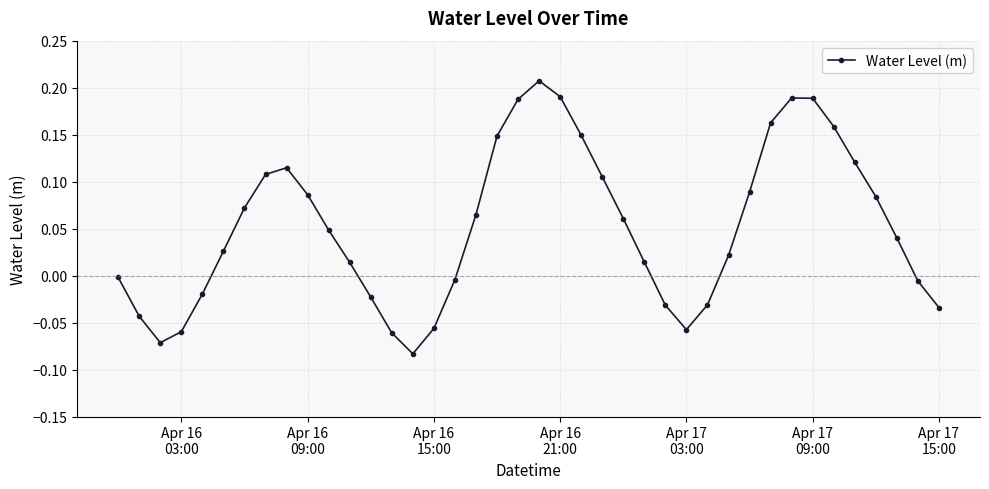

What is the sum of all values?

2.1